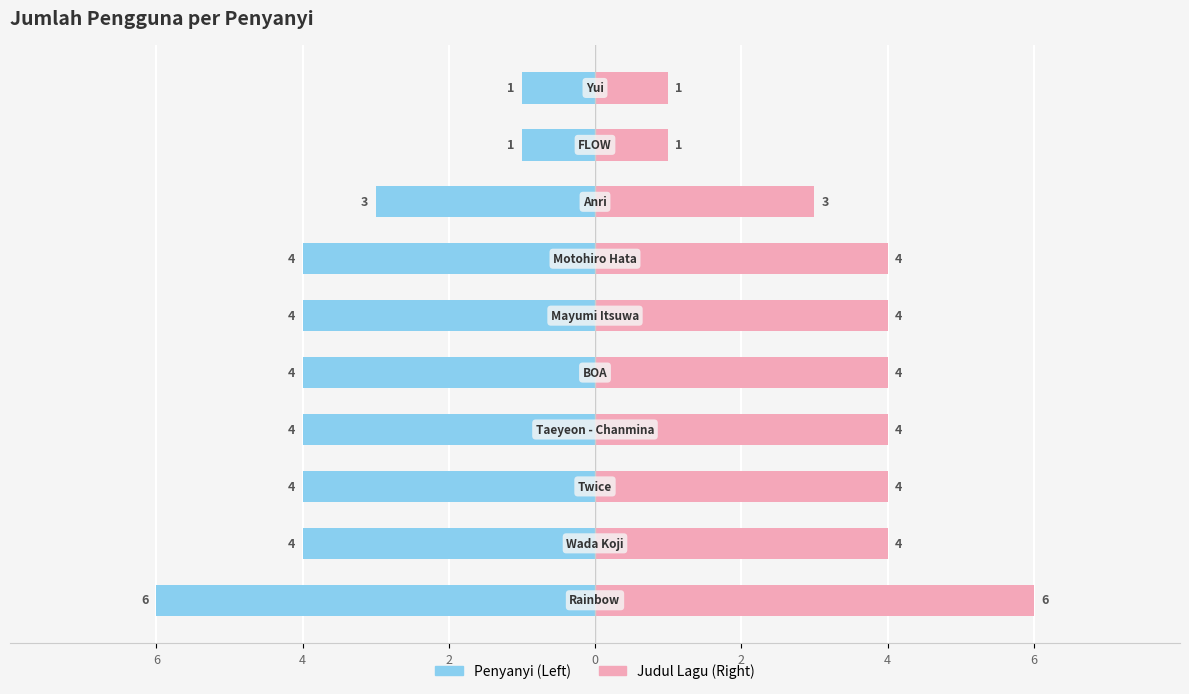

What are all the series names shown in the legend?

Penyanyi, Judul Lagu